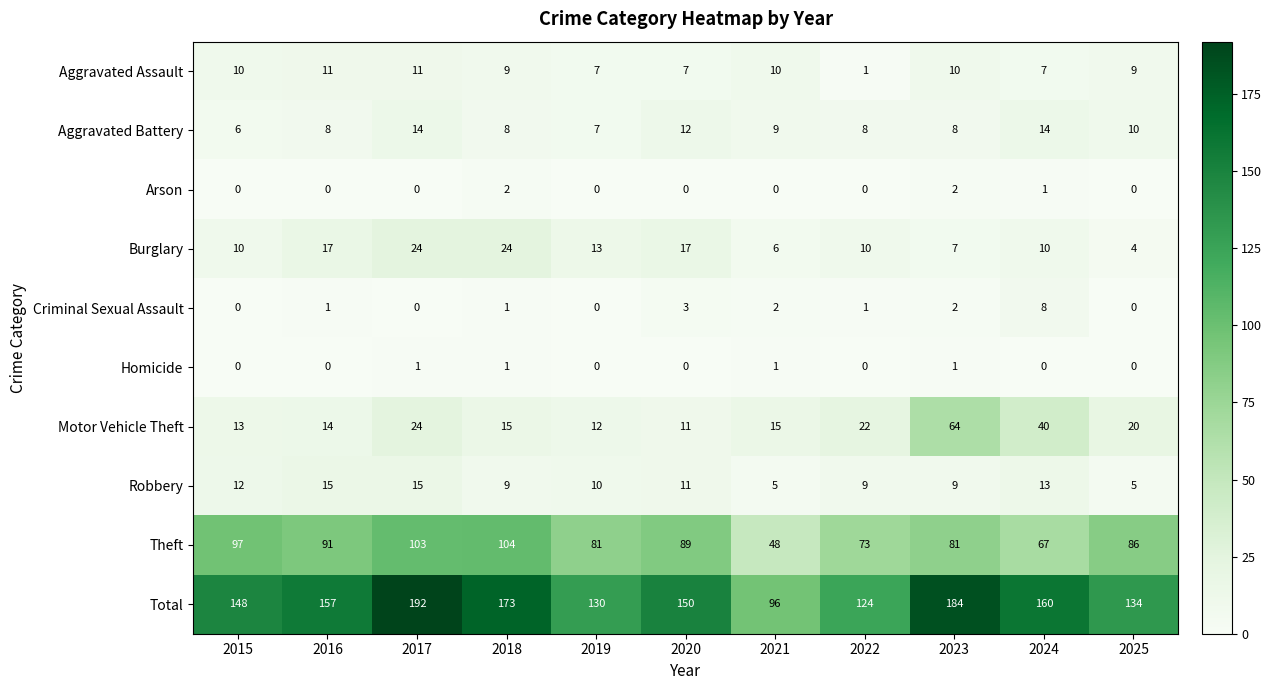

What is the difference between the highest and lowest values at 2022?

124